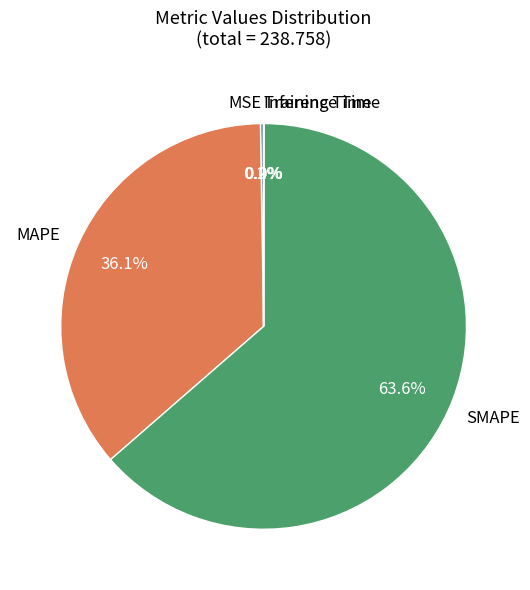

What portion of the pie excludes MAPE?

63.9%